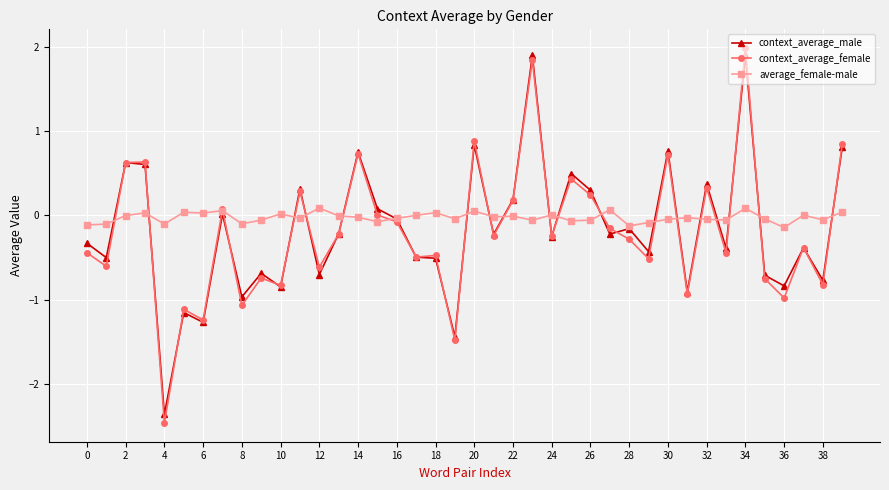

What is the minimum value shown in the chart?

-2.5